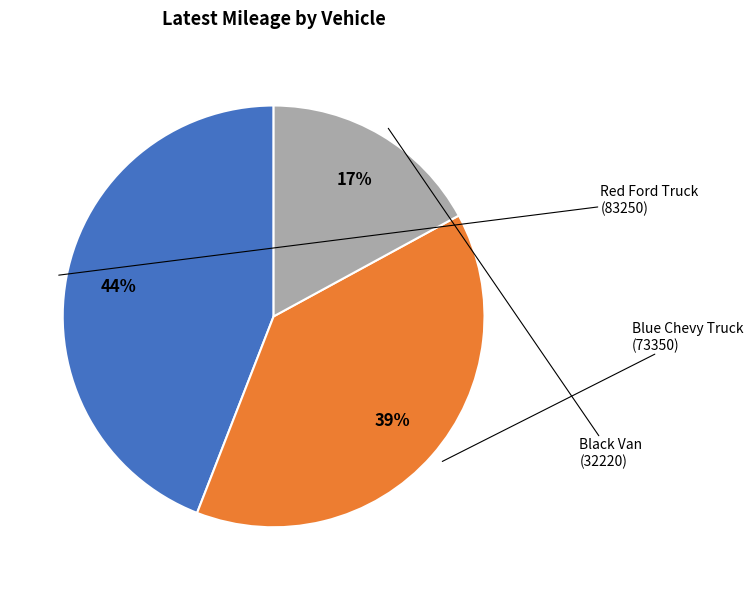

Is there a majority slice in this chart?

No